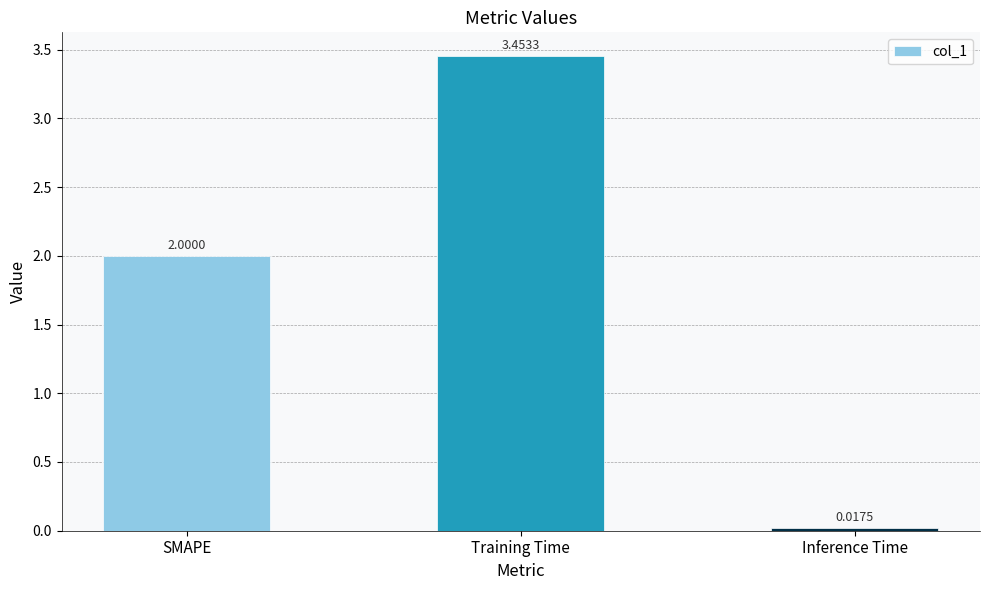

What is the label of the 3rd bar from the right?

SMAPE